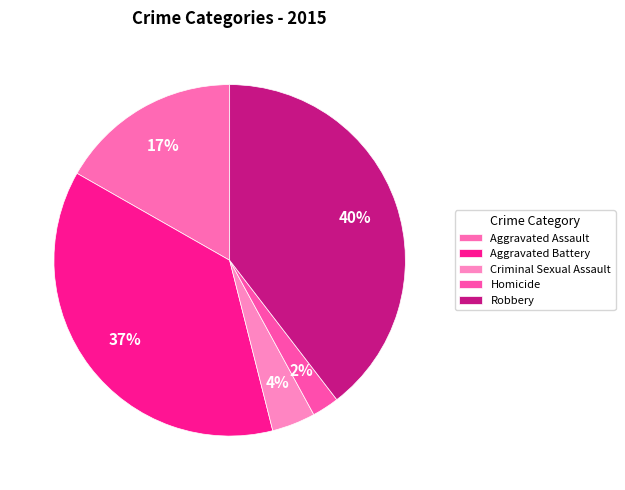

Approximately how many times larger is the value at Homicide compared to Criminal Sexual Assault?

0.6